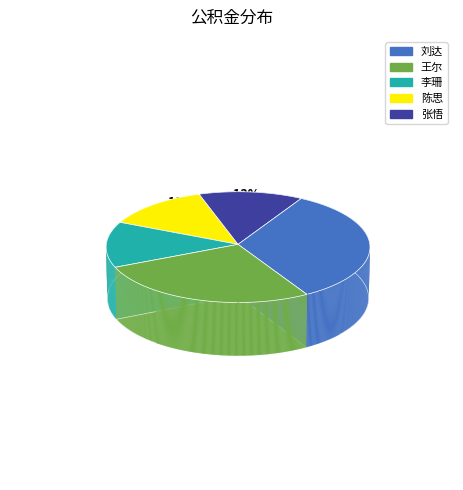

To the nearest percent, what portion does 陈思 represent?

13%